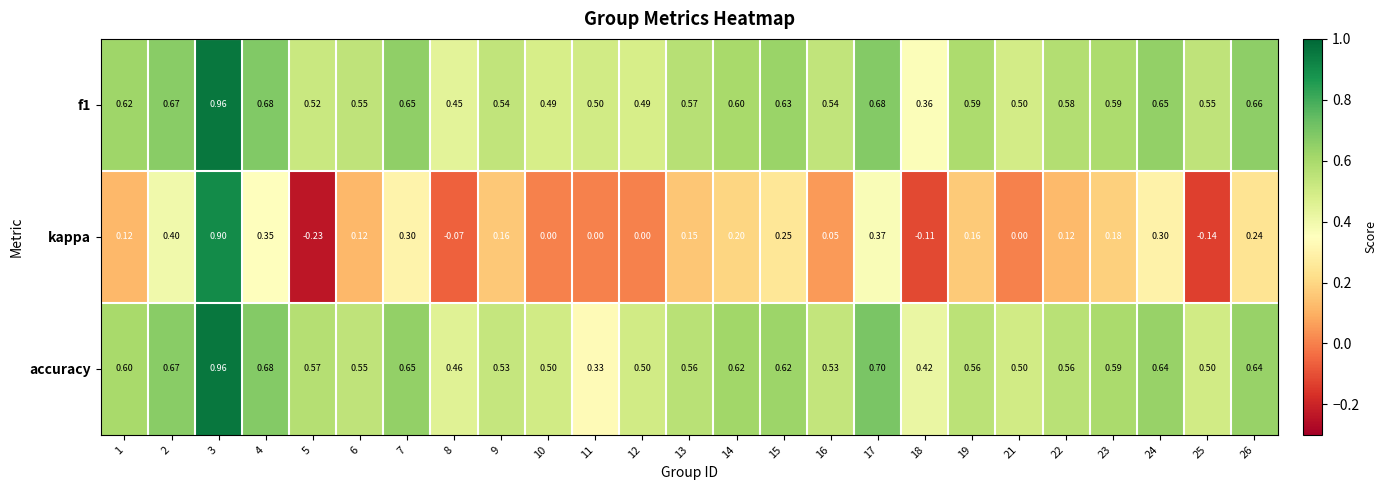

Which series has the widest spread of values?

kappa